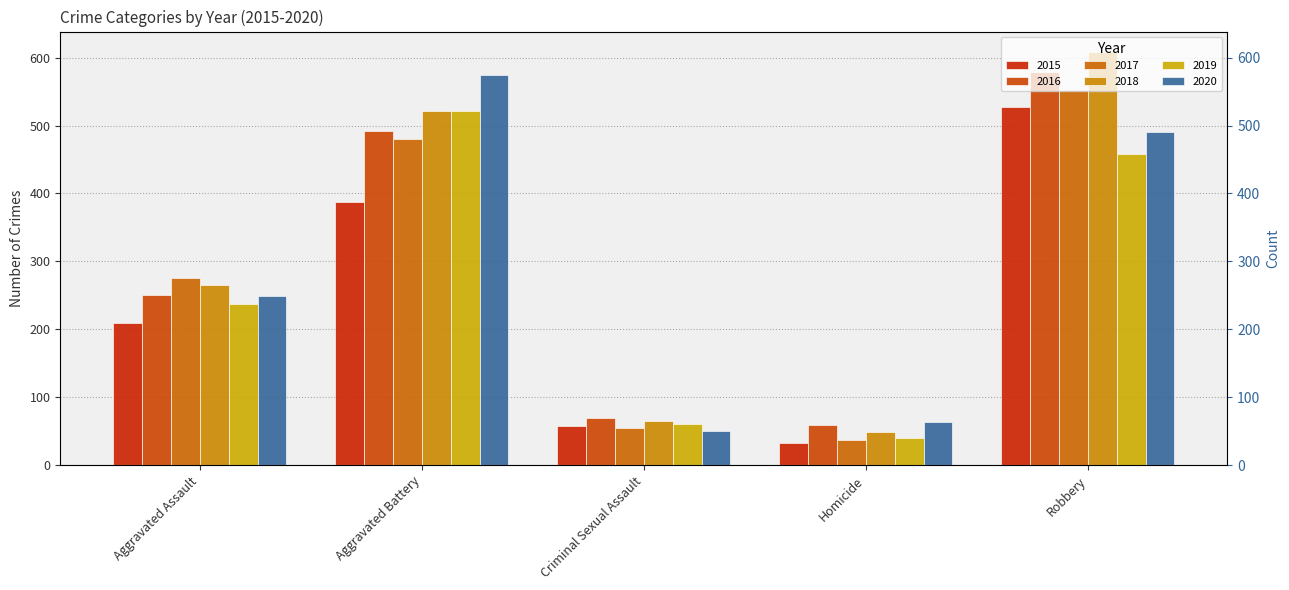

The value of 2016 at Aggravated Assault is 250. True or false?

True